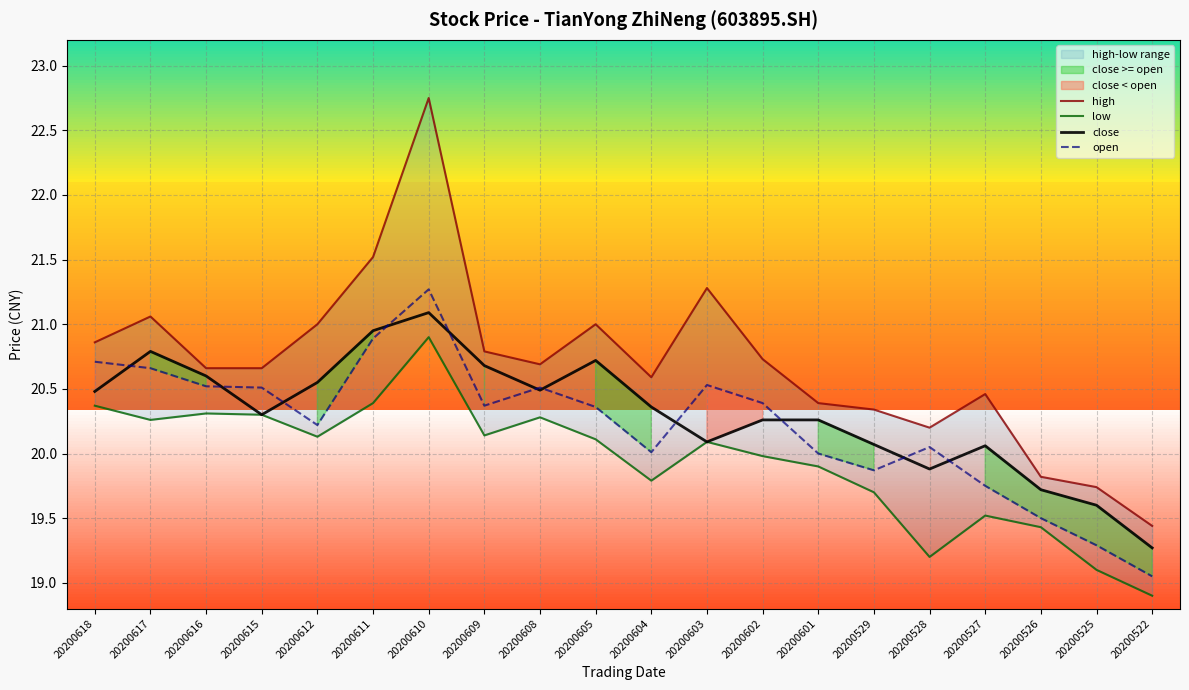

What is the greatest value displayed?

22.8